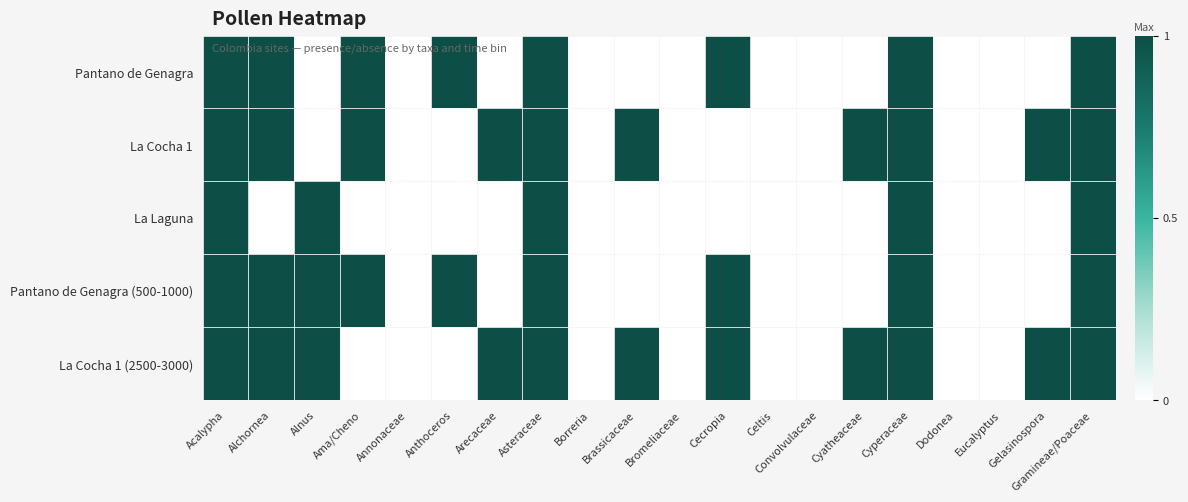

Reading right to left, transcribe all the data shown in this chart.

Pantano de Genagra: Gramineae/Poaceae=1	Gelasinospora=0	Eucalyptus=0	Dodonea=0	Cyperaceae=1	Cyatheaceae=0	Convolvulaceae=0	Celtis=0	Cecropia=1	Bromeliaceae=0	Brassicaceae=0	Borreria=0	Asteraceae=1	Arecaceae=0	Anthoceros=1	Annonaceae=0	Ama/Cheno=1	Alnus=0	Alchornea=1	Acalypha=1
La Cocha 1: Gramineae/Poaceae=1	Gelasinospora=1	Eucalyptus=0	Dodonea=0	Cyperaceae=1	Cyatheaceae=1	Convolvulaceae=0	Celtis=0	Cecropia=0	Bromeliaceae=0	Brassicaceae=1	Borreria=0	Asteraceae=1	Arecaceae=1	Anthoceros=0	Annonaceae=0	Ama/Cheno=1	Alnus=0	Alchornea=1	Acalypha=1
La Laguna: Gramineae/Poaceae=1	Gelasinospora=0	Eucalyptus=0	Dodonea=0	Cyperaceae=1	Cyatheaceae=0	Convolvulaceae=0	Celtis=0	Cecropia=0	Bromeliaceae=0	Brassicaceae=0	Borreria=0	Asteraceae=1	Arecaceae=0	Anthoceros=0	Annonaceae=0	Ama/Cheno=0	Alnus=1	Alchornea=0	Acalypha=1
Pantano de Genagra (500-1000): Gramineae/Poaceae=1	Gelasinospora=0	Eucalyptus=0	Dodonea=0	Cyperaceae=1	Cyatheaceae=0	Convolvulaceae=0	Celtis=0	Cecropia=1	Bromeliaceae=0	Brassicaceae=0	Borreria=0	Asteraceae=1	Arecaceae=0	Anthoceros=1	Annonaceae=0	Ama/Cheno=1	Alnus=1	Alchornea=1	Acalypha=1
La Cocha 1 (2500-3000): Gramineae/Poaceae=1	Gelasinospora=1	Eucalyptus=0	Dodonea=0	Cyperaceae=1	Cyatheaceae=1	Convolvulaceae=0	Celtis=0	Cecropia=1	Bromeliaceae=0	Brassicaceae=1	Borreria=0	Asteraceae=1	Arecaceae=1	Anthoceros=0	Annonaceae=0	Ama/Cheno=0	Alnus=1	Alchornea=1	Acalypha=1